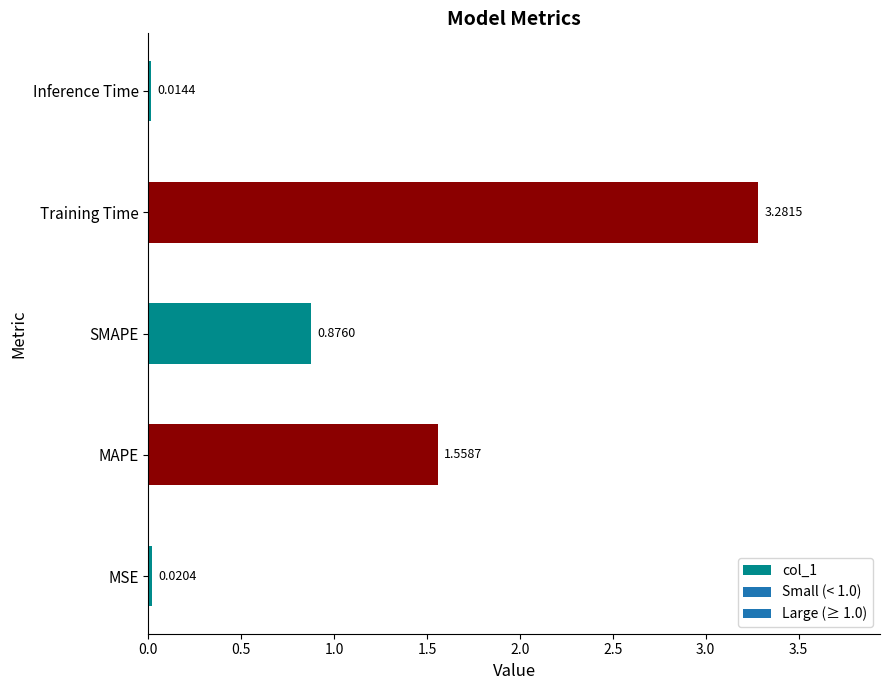

Between Inference Time and MSE, which is larger?

MSE